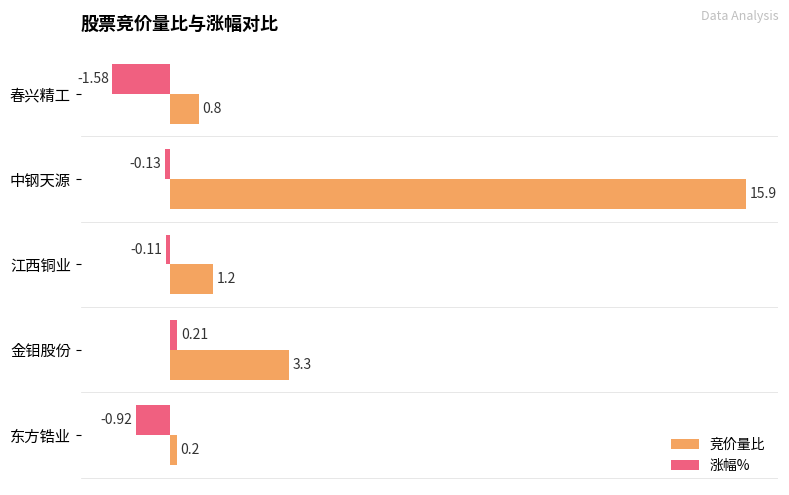

What is the spread (max minus min) of values at 东方锆业?

1.1